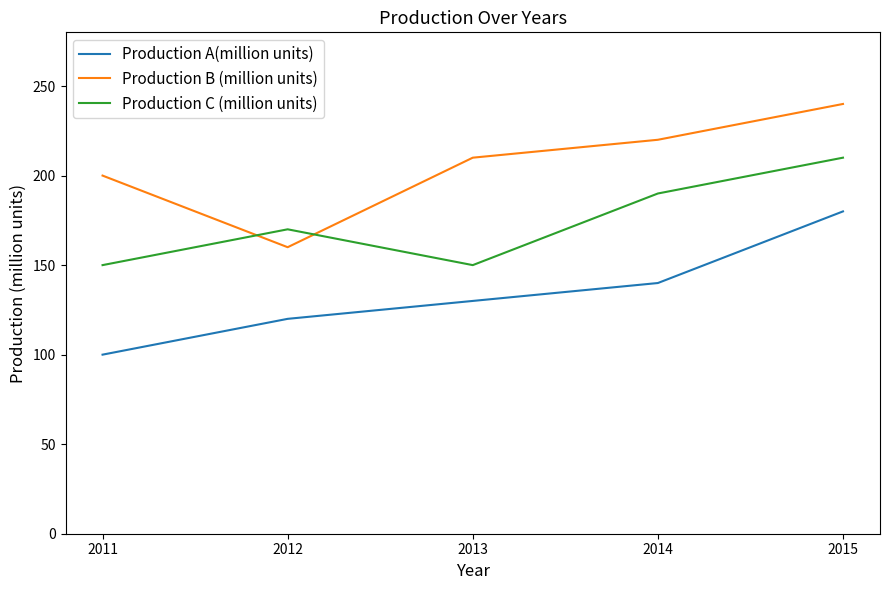

What is the difference between the Production B (million units) values at 2012 and 2011?

40